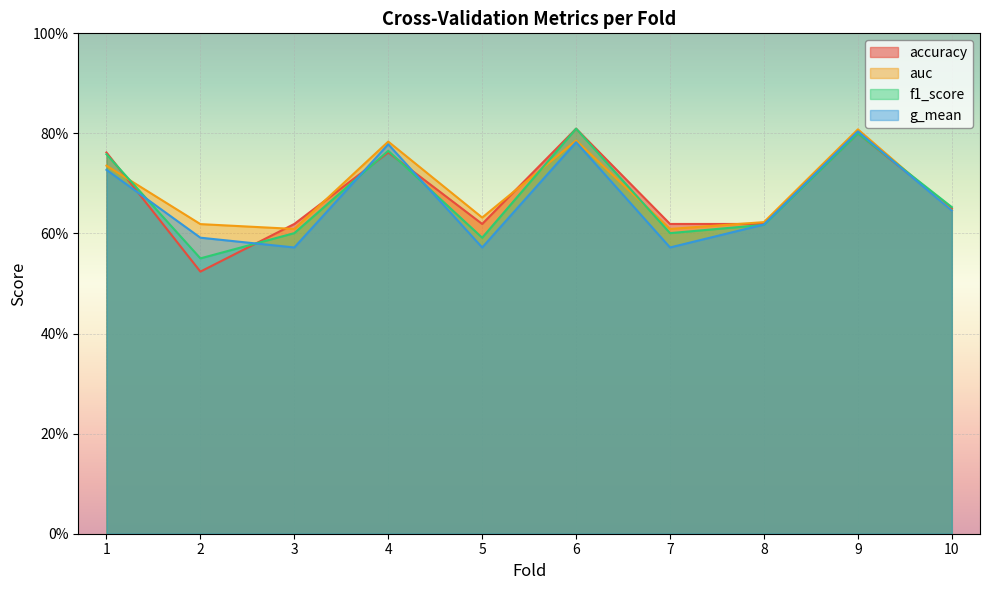

Rank the series by their average value, from highest to lowest.

auc, accuracy, f1_score, g_mean